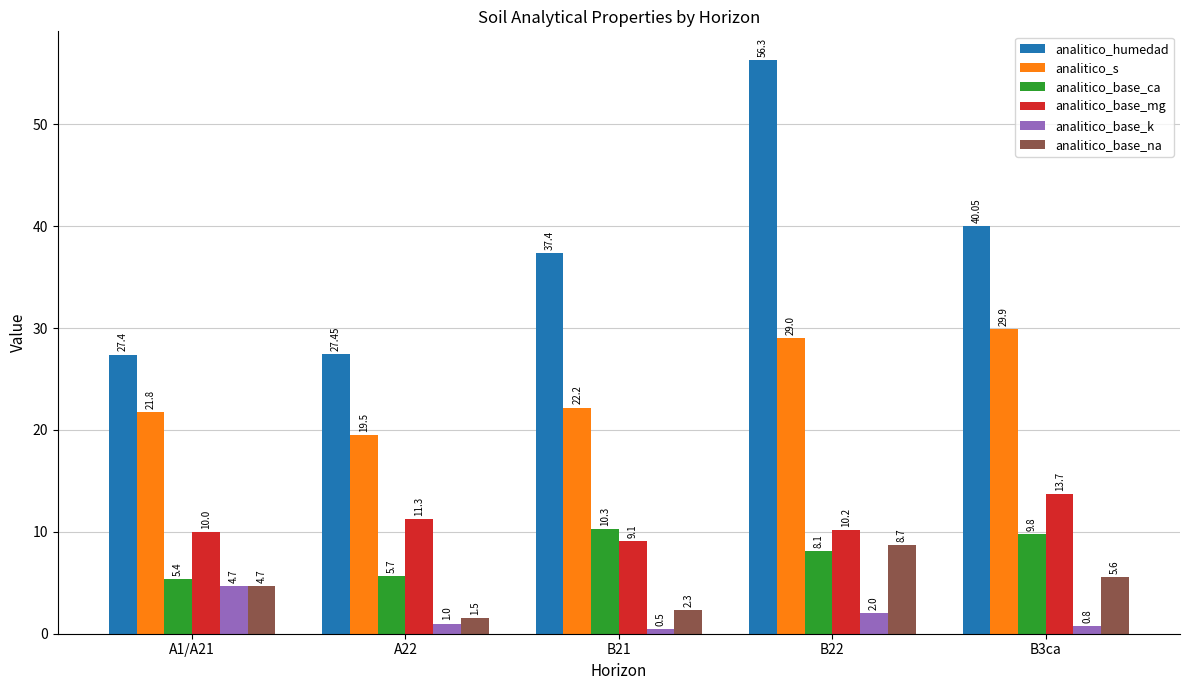

What is the label of the 3rd bar from the left?

B21